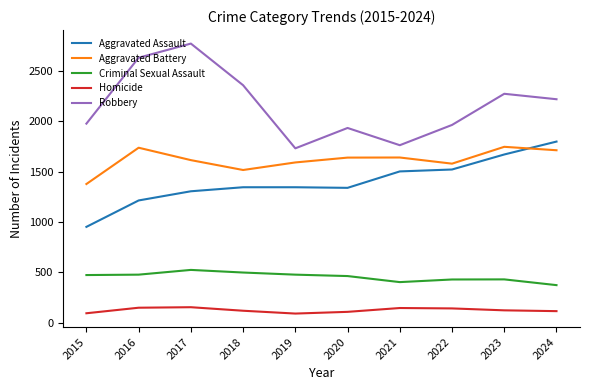

The value of Aggravated Assault at 2021 is 2690. True or false?

False